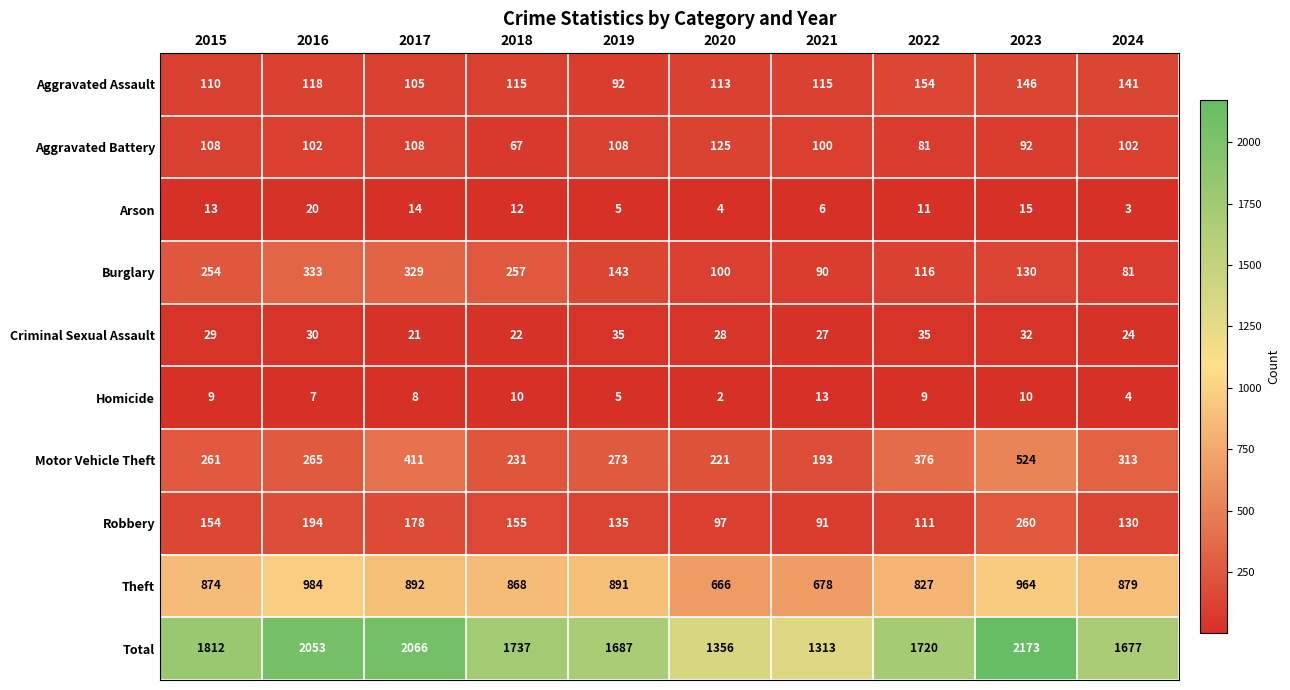

Rank the series at 2020 from lowest to highest value.

Homicide, Arson, Criminal Sexual Assault, Robbery, Burglary, Aggravated Assault, Aggravated Battery, Motor Vehicle Theft, Theft, Total